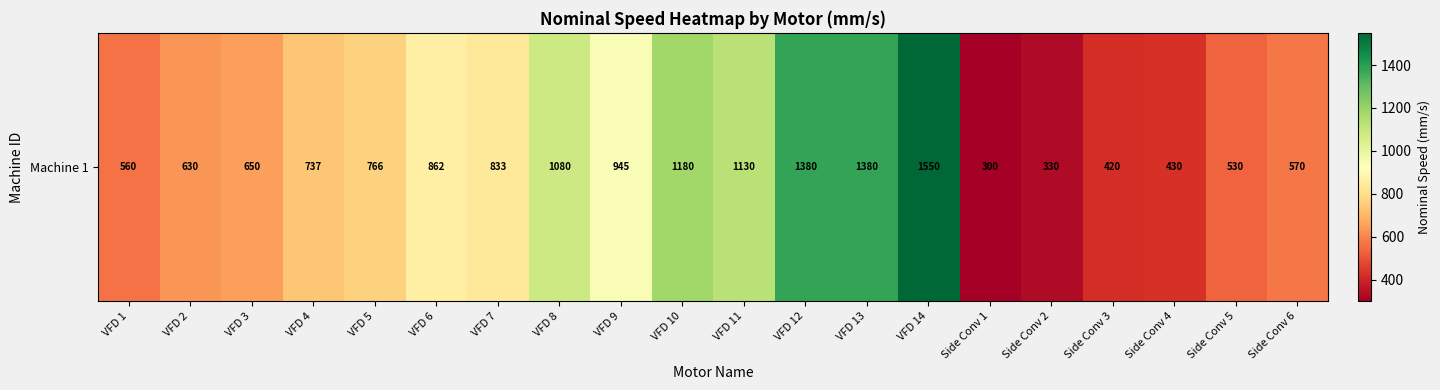

What is the sum of all values?

16263